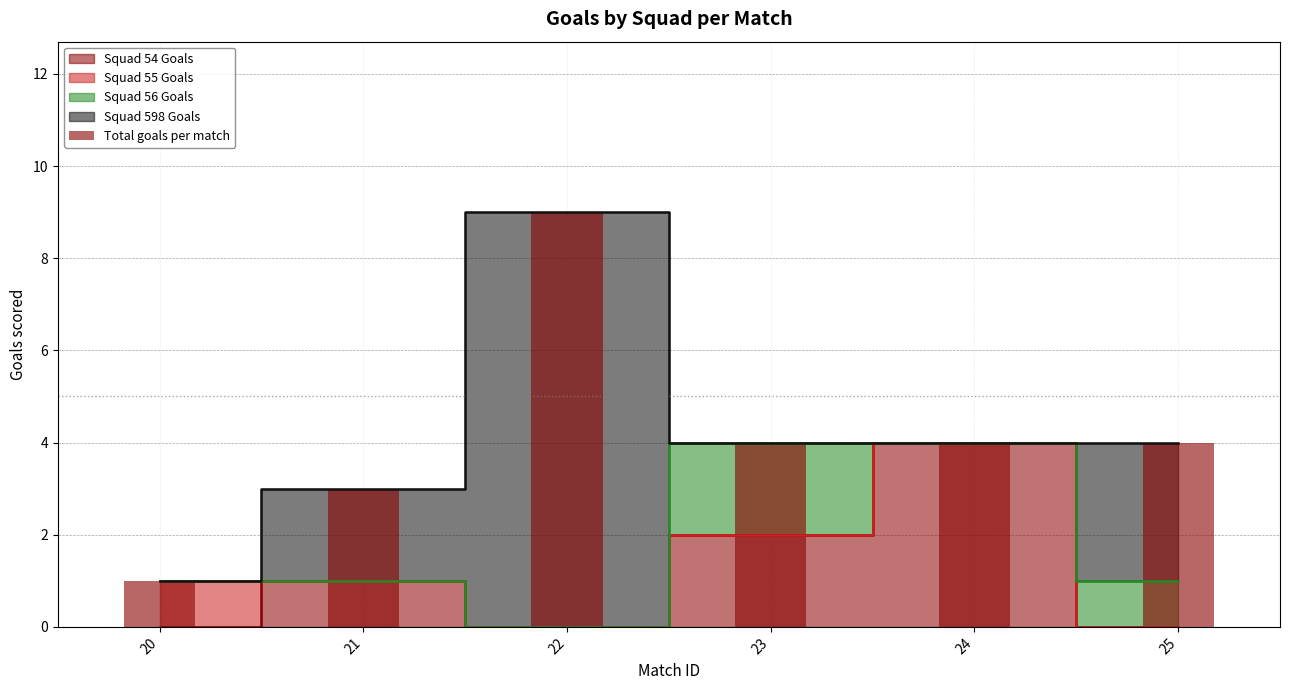

Where does the data first go above 4?

22